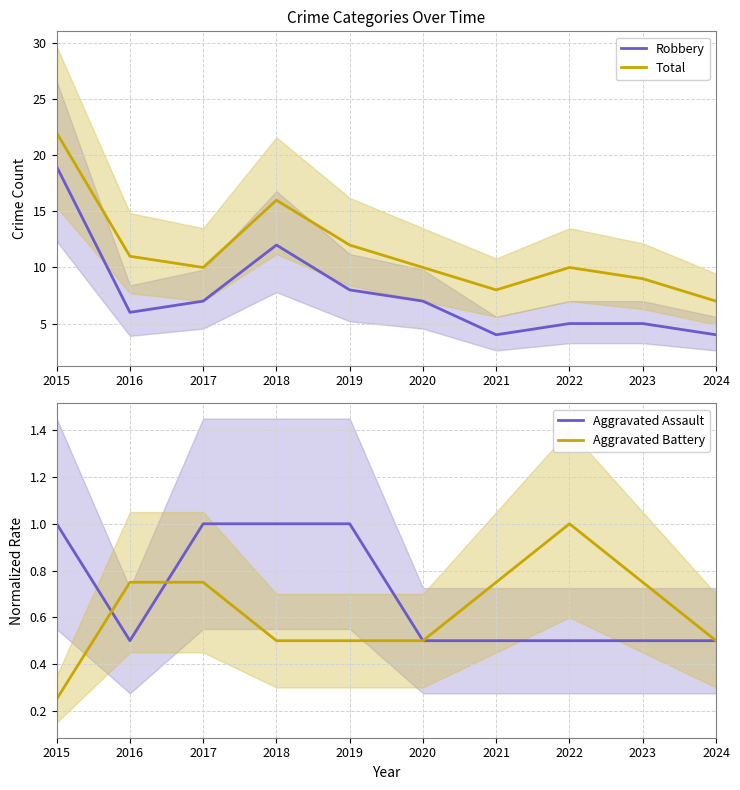

Rank the categories by Robbery value from highest to lowest.

2015, 2018, 2019, 2017, 2020, 2016, 2022, 2023, 2021, 2024